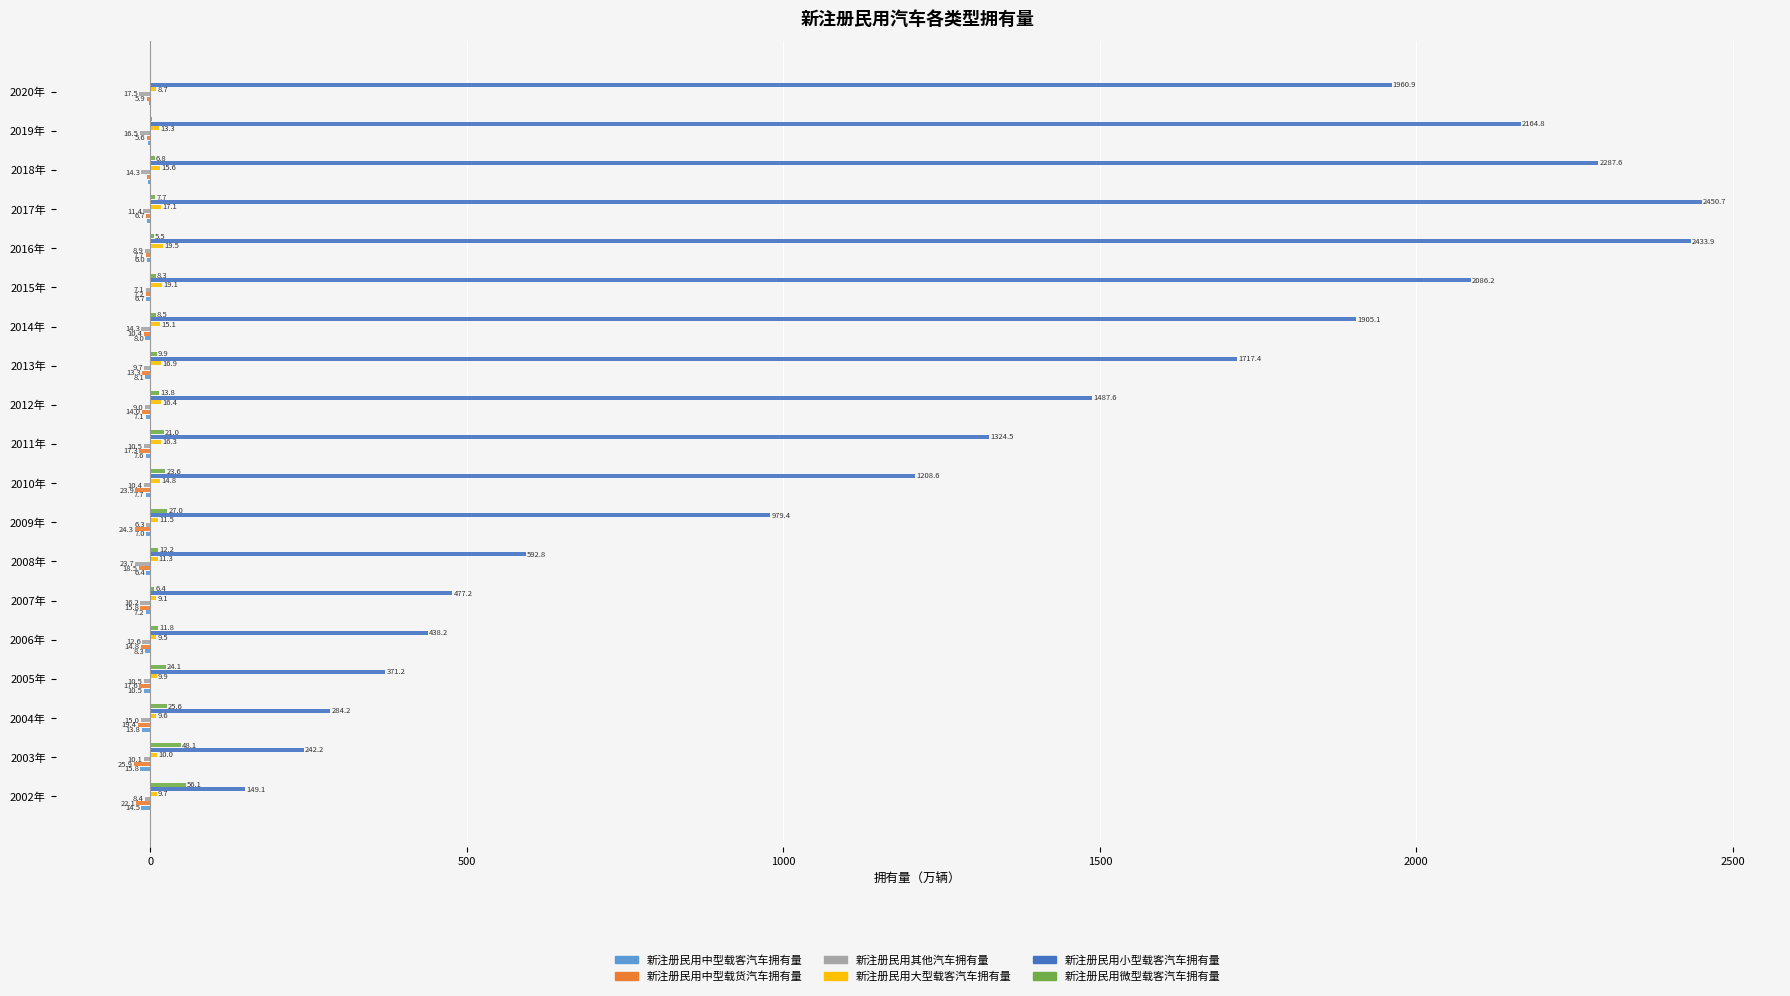

Which series has the largest total across all categories?

新注册民用小型载客汽车拥有量